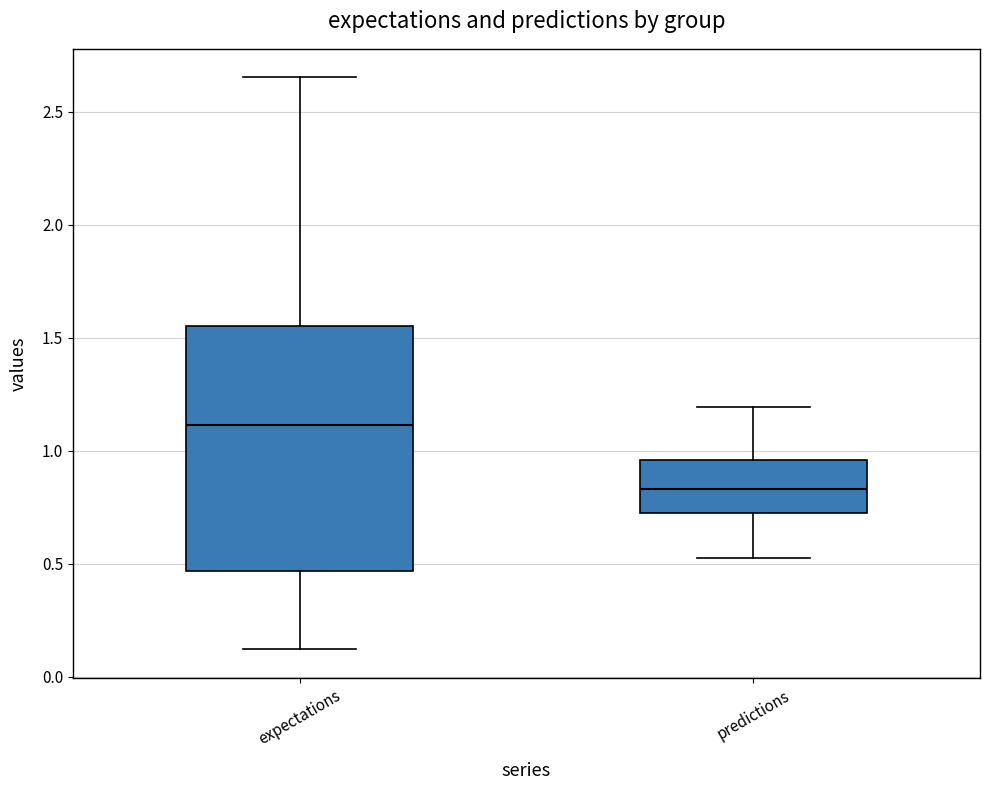

Reading left to right, read every box against the y-axis: the position of its median line, the range the box covers, and the ends of its whiskers. The values are not printed on the chart, so give them approximately, as read against the axis.

expectations: median 1.10, box 0.45 to 1.55, whiskers 0.10 to 2.65
predictions: median 0.85, box 0.75 to 0.95, whiskers 0.50 to 1.20